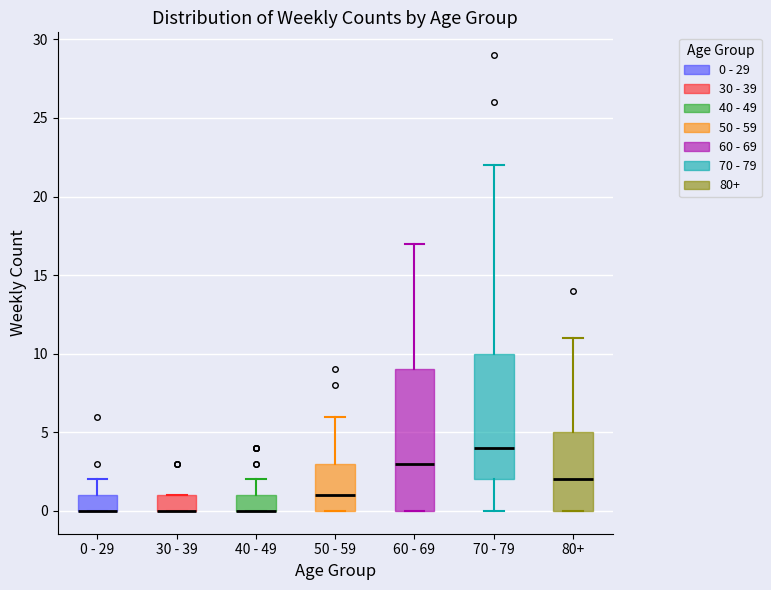

Where is the lower edge of the box for 50 - 59 on the y-axis? The values are not printed on the chart, so give them approximately, as read against the axis.

0